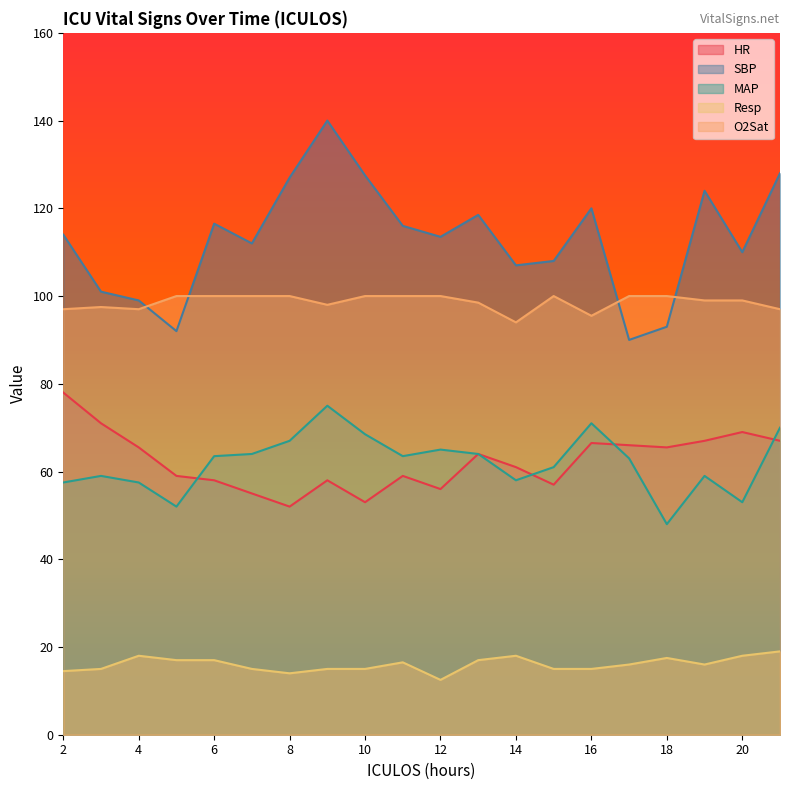

True or false: O2Sat and SBP intersect in this chart.

True